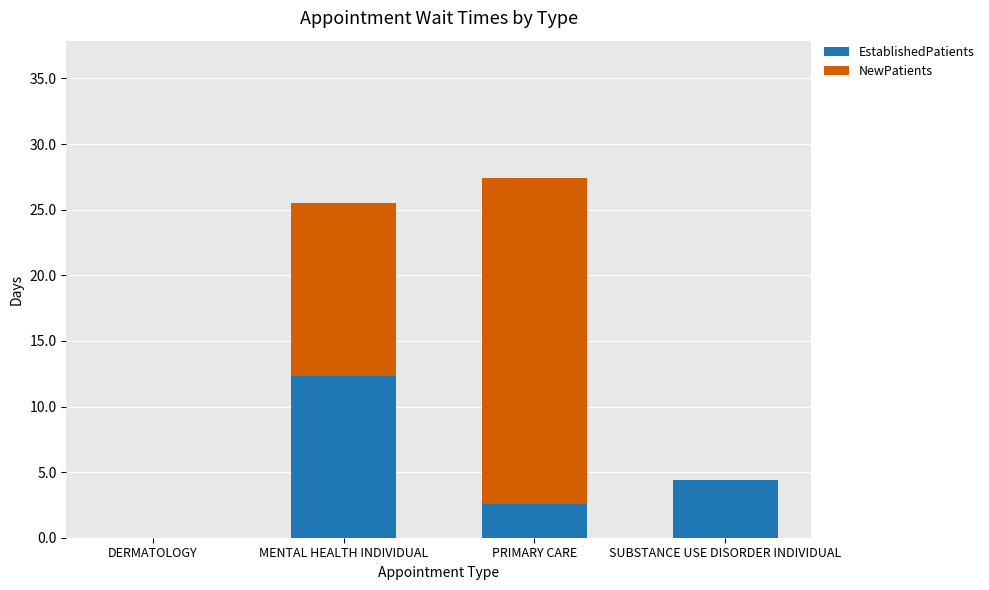

Are the bars horizontal?

No